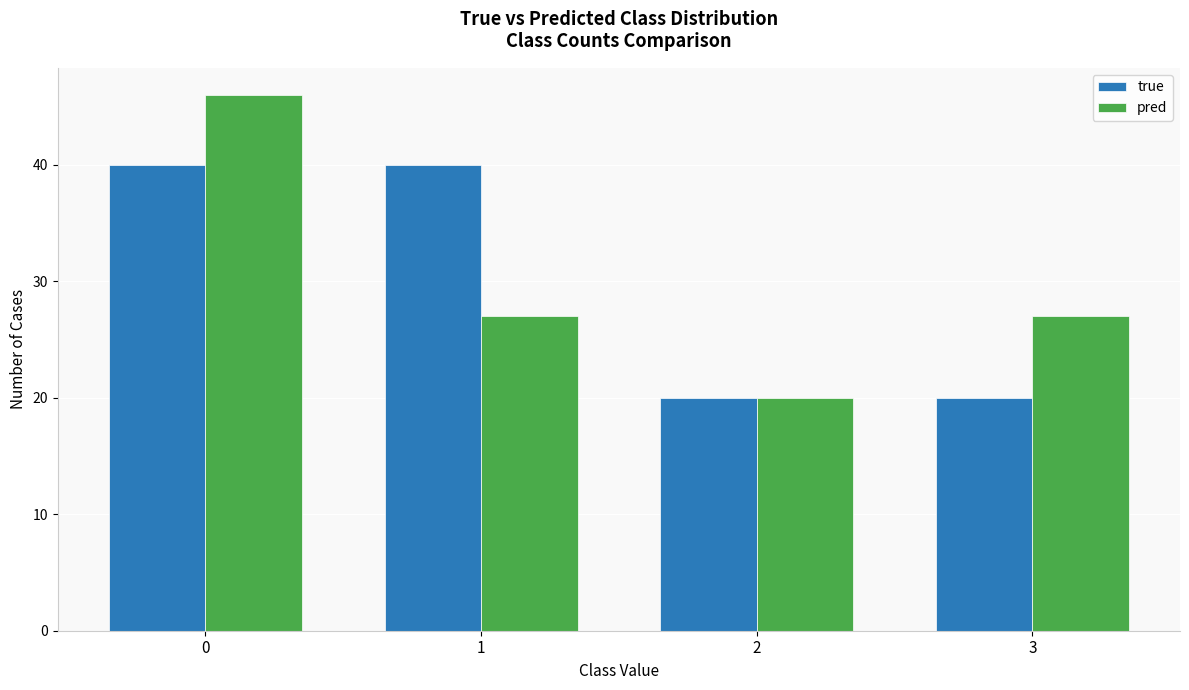

What is the sum of the true values at 1 and 3?

60